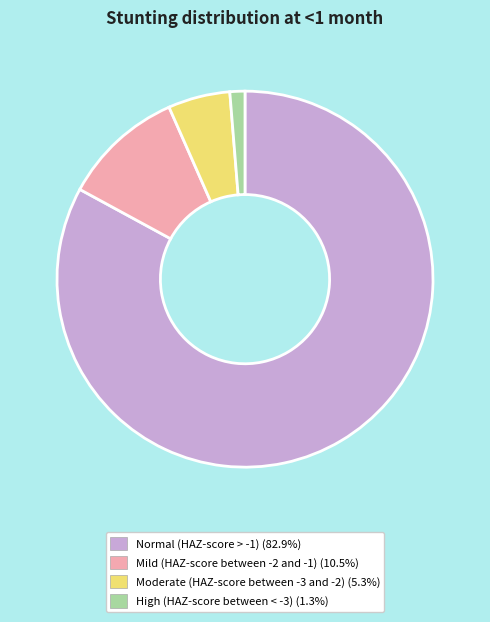

Does any single category account for the majority?

Yes